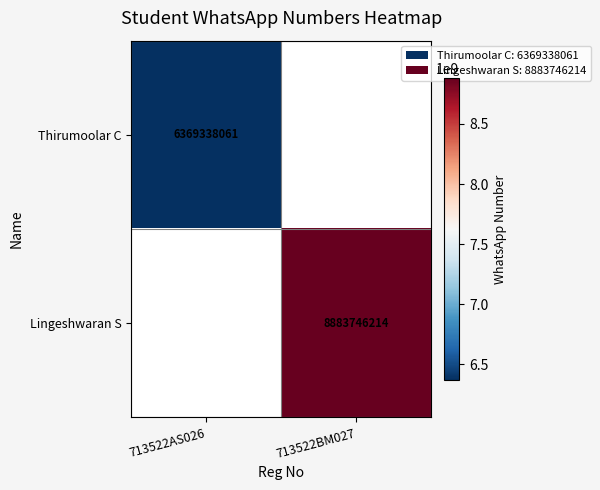

Between 713522AS026 and 713522BM027, which is larger?

713522BM027